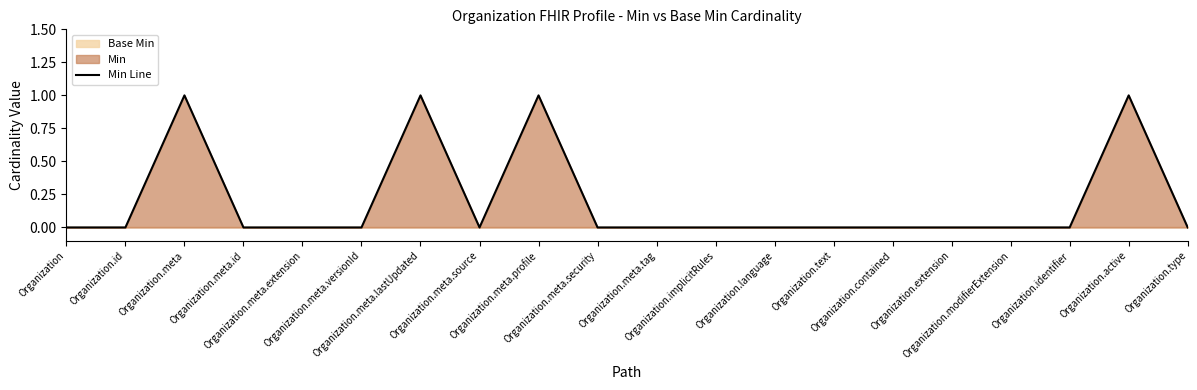

Count the values in the range 0 to 1.

20